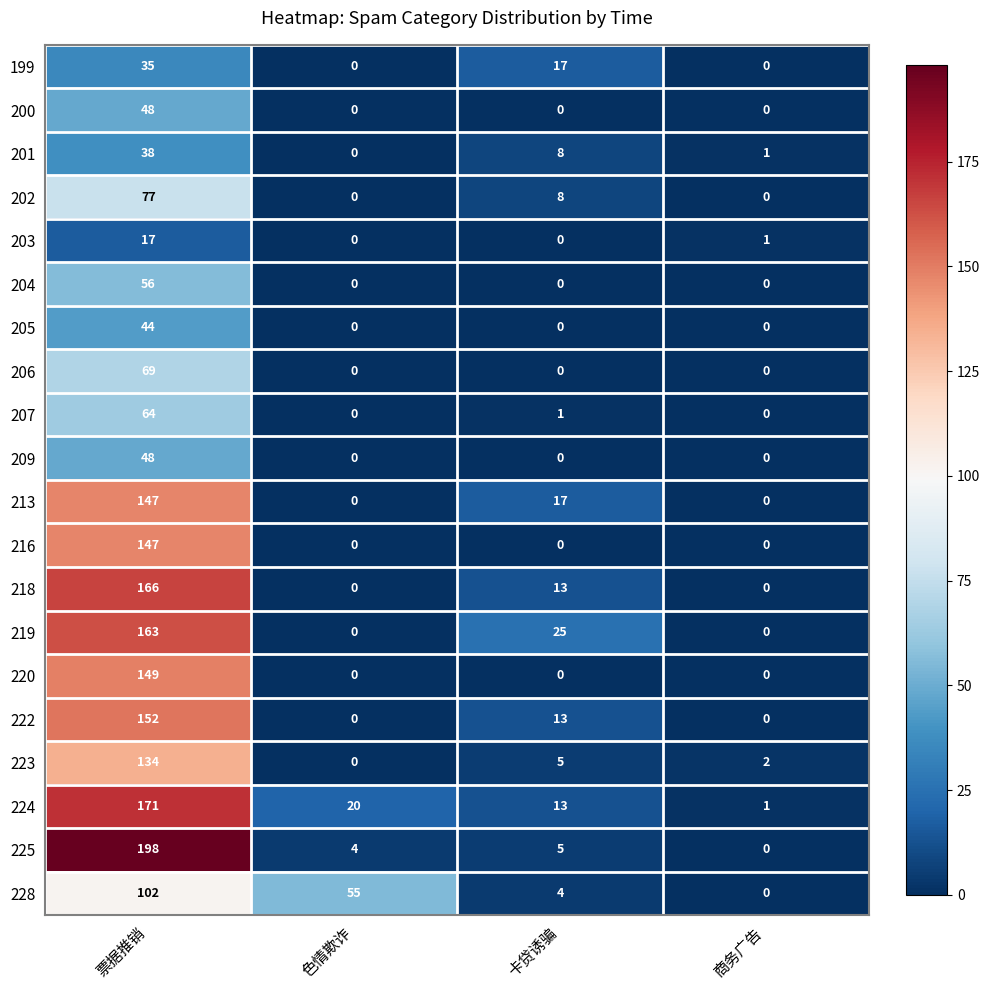

Rank the categories by 201 value from highest to lowest.

票据推销, 卡贷诱骗, 商务广告, 色情欺诈